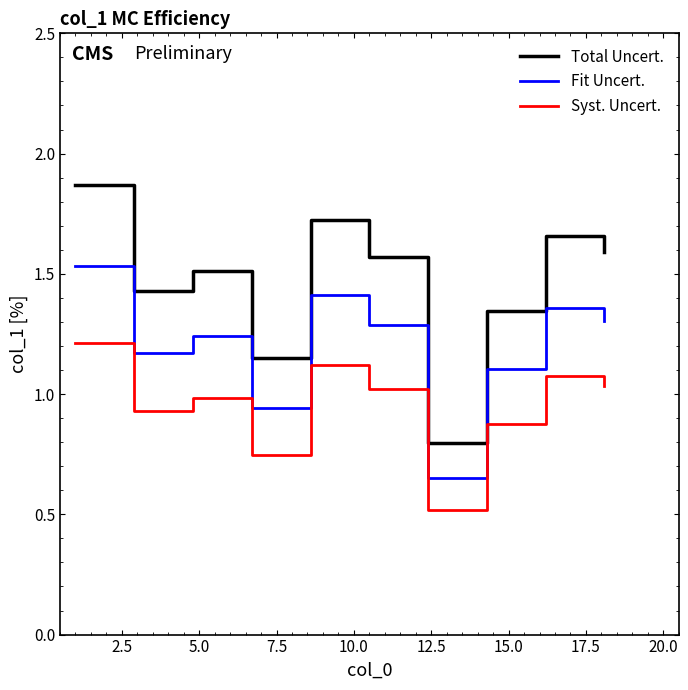

Which series has the widest spread of values?

Total Uncert.